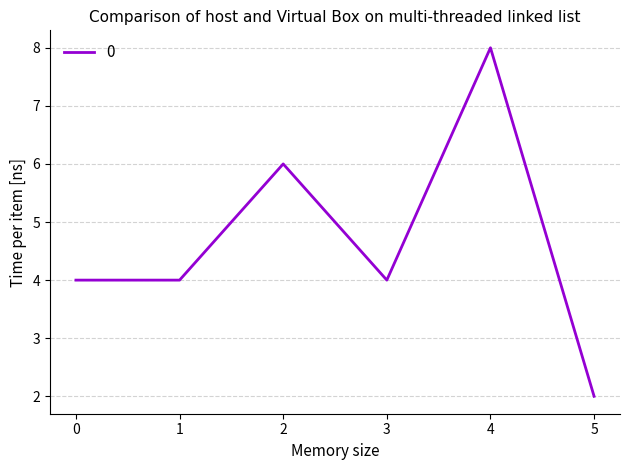

Does the chart have visible grid lines?

Yes